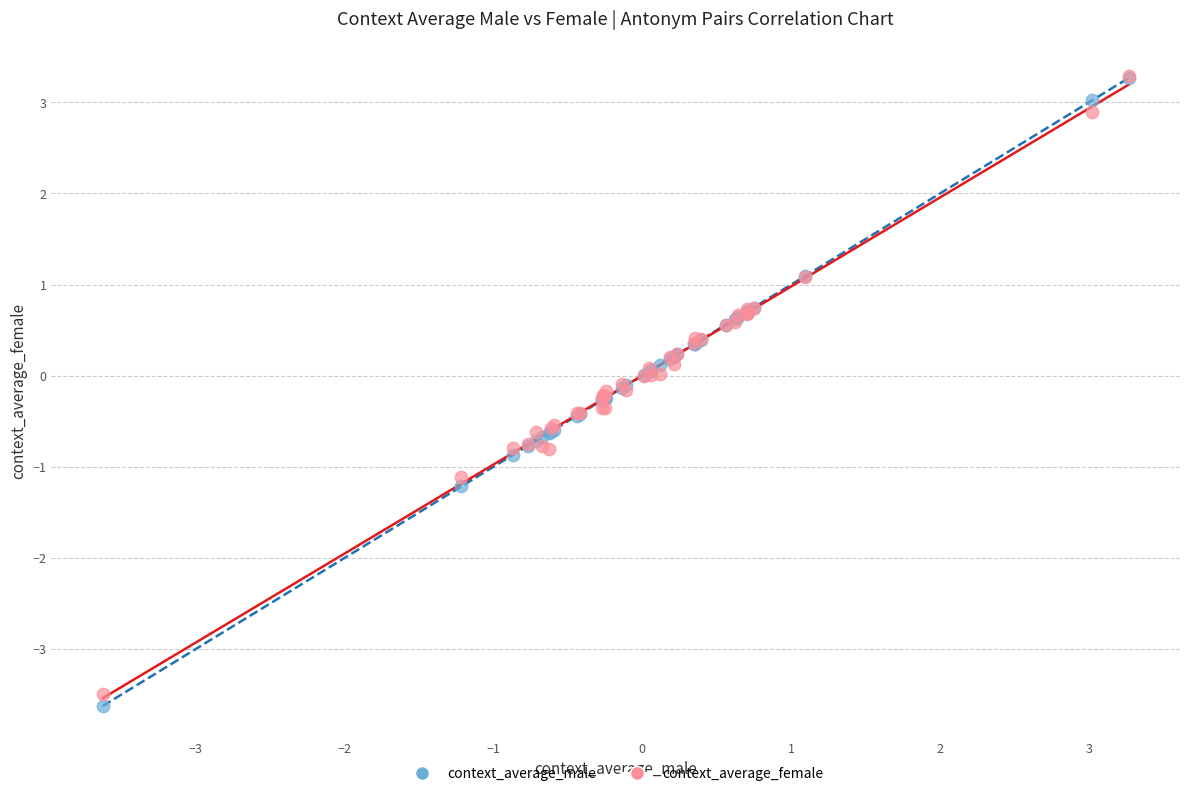

What are all the series names shown in the legend?

context_average_male, context_average_female